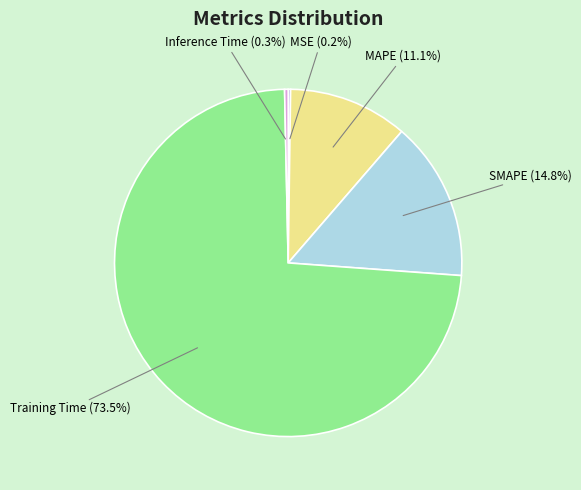

Does any single category account for the majority?

Yes